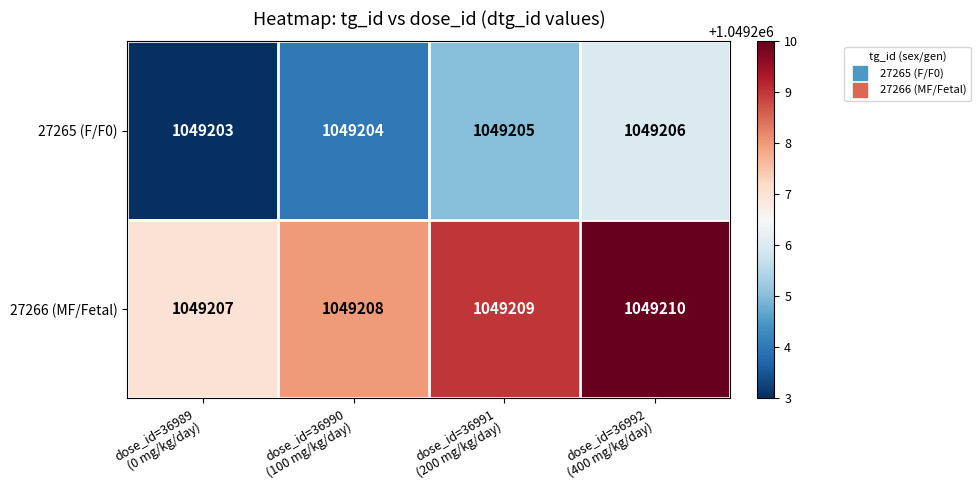

What is the maximum value shown in the chart?

1049210